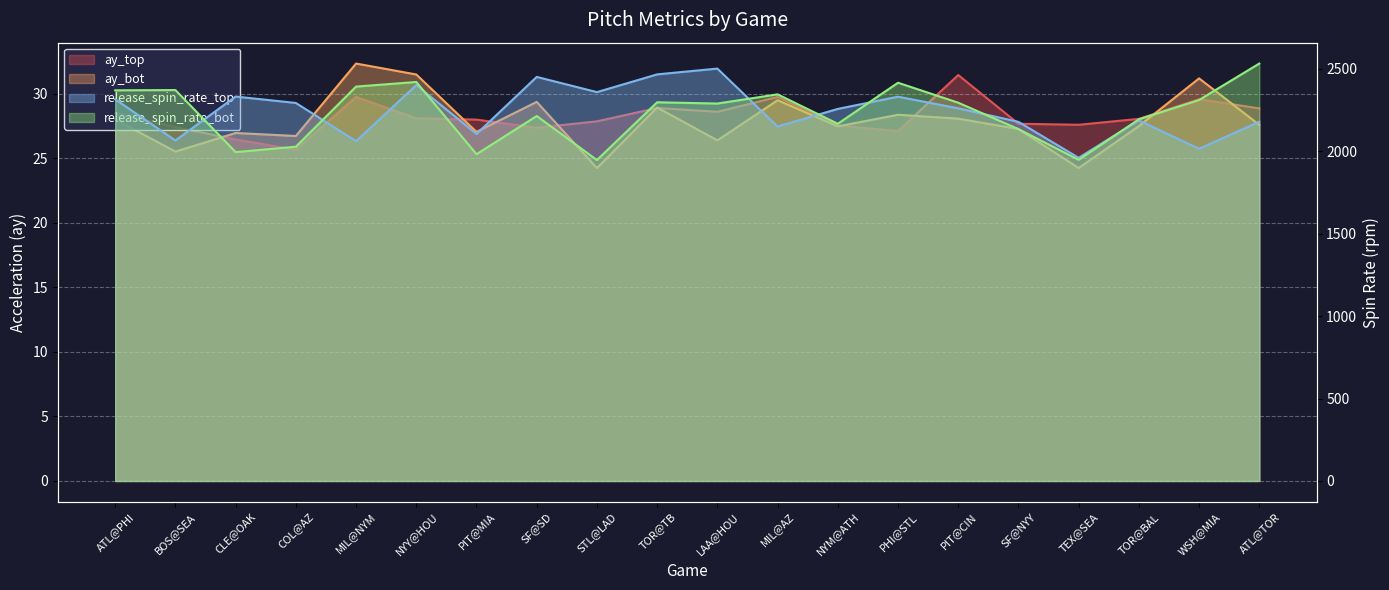

What is the difference between the highest and lowest values at STL@LAD?

2335.2